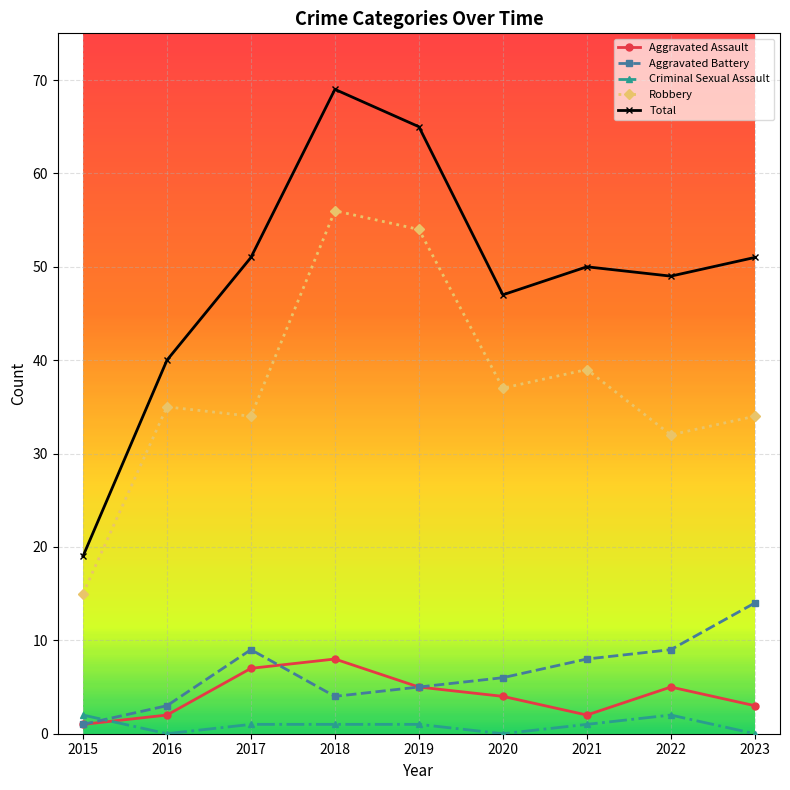

The value of Total at 2017 is 25. True or false?

False